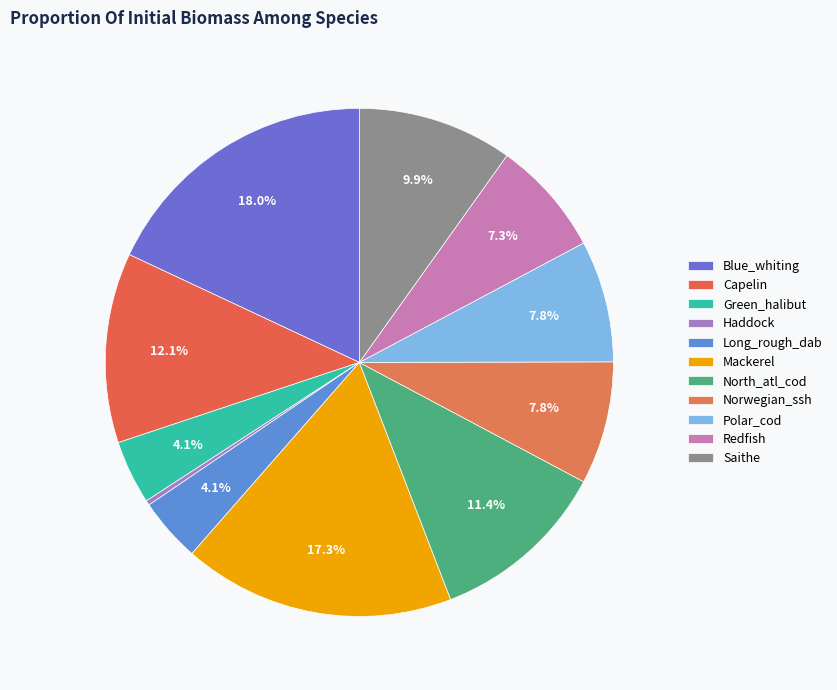

What is the smallest slice in the pie chart?

Haddock